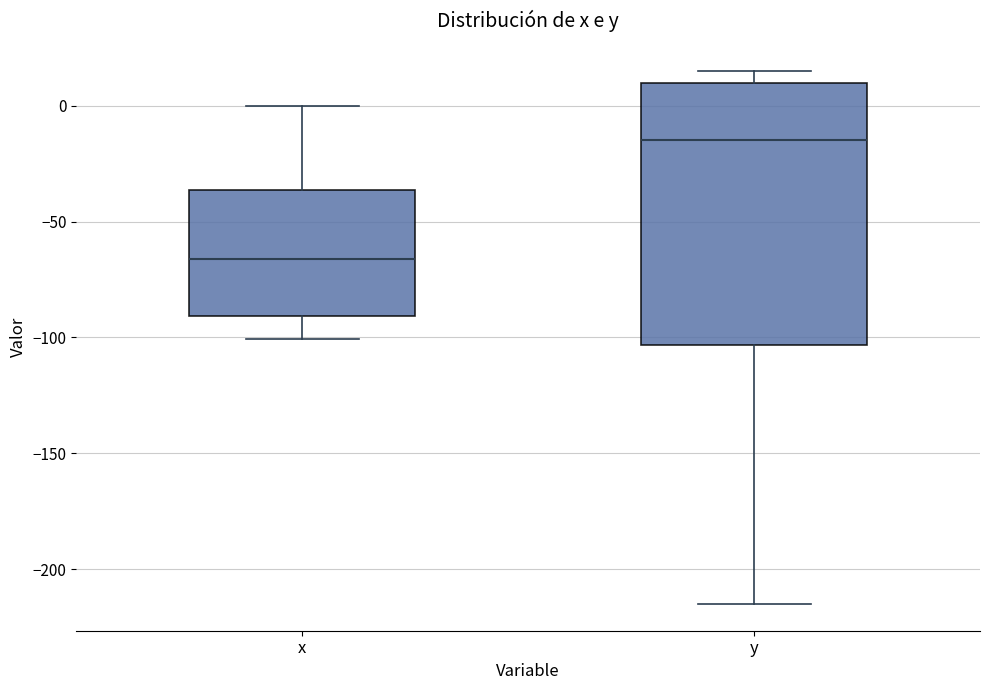

Where does the median line of the box for y sit on the y-axis? The values are not printed on the chart, so give them approximately, as read against the axis.

-15